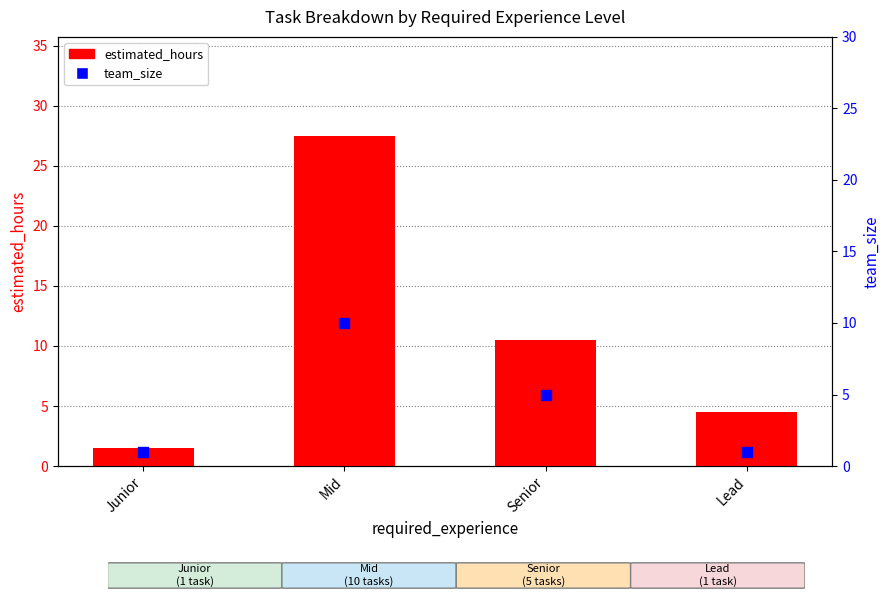

At how many categories does at least one series exceed 23?

1